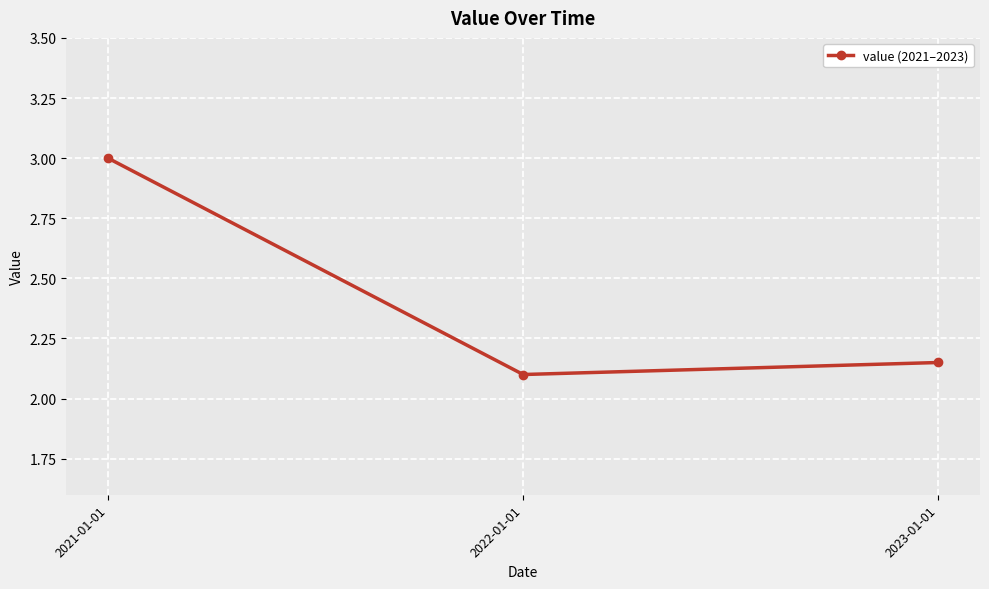

What is the label of the 3rd point from the left?

2023-01-01